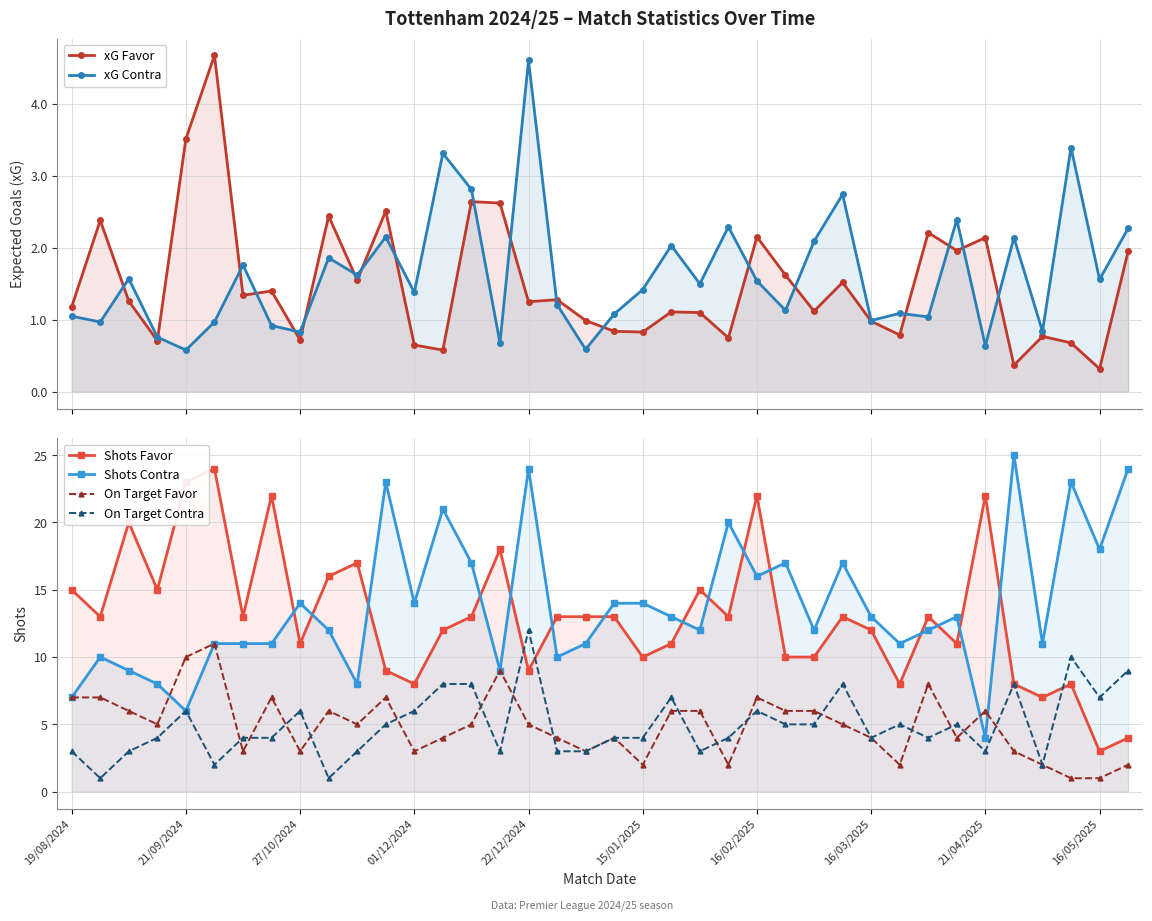

Is it true that Shots Contra equals 27.1 at 16/02/2025?

False